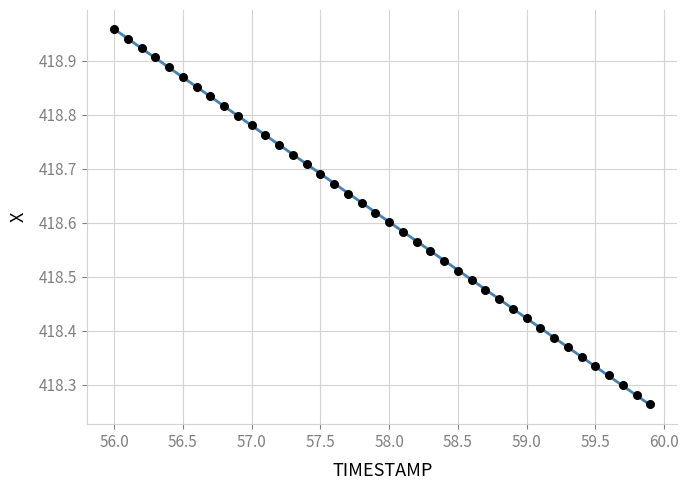

What is the range of Y values (max minus min)?

0.7